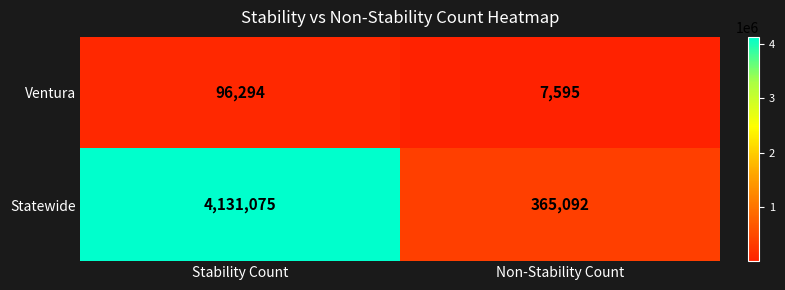

Rank the series at Non-Stability Count from highest to lowest value.

Statewide, Ventura